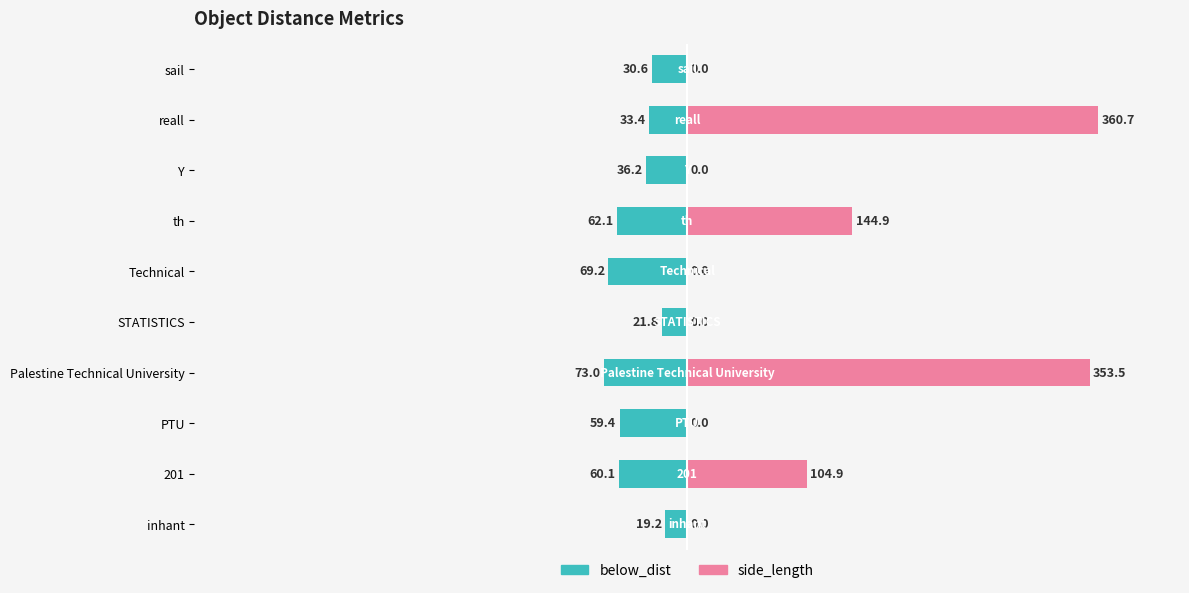

What is the difference between the maximum and minimum values in the below_dist series?

53.8